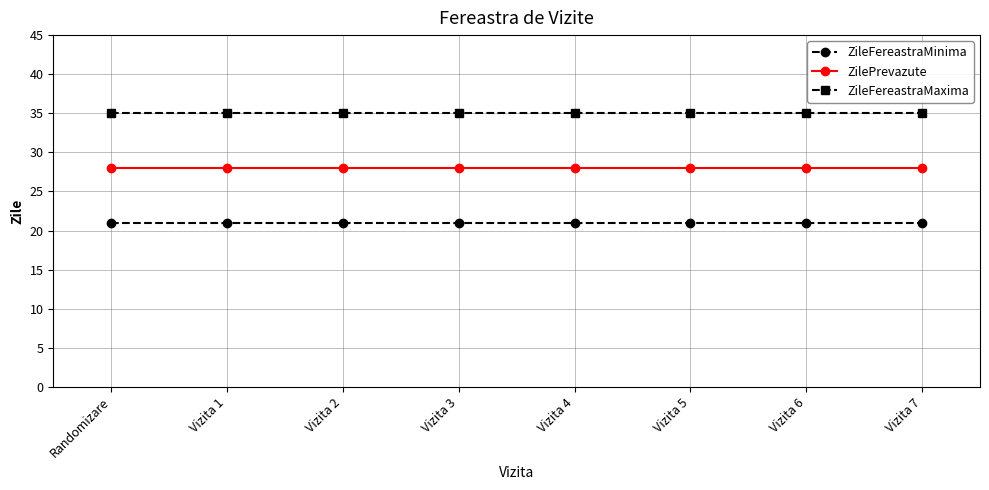

Rank the series at Vizita 5 from highest to lowest value.

ZileFereastraMaxima, ZilePrevazute, ZileFereastraMinima